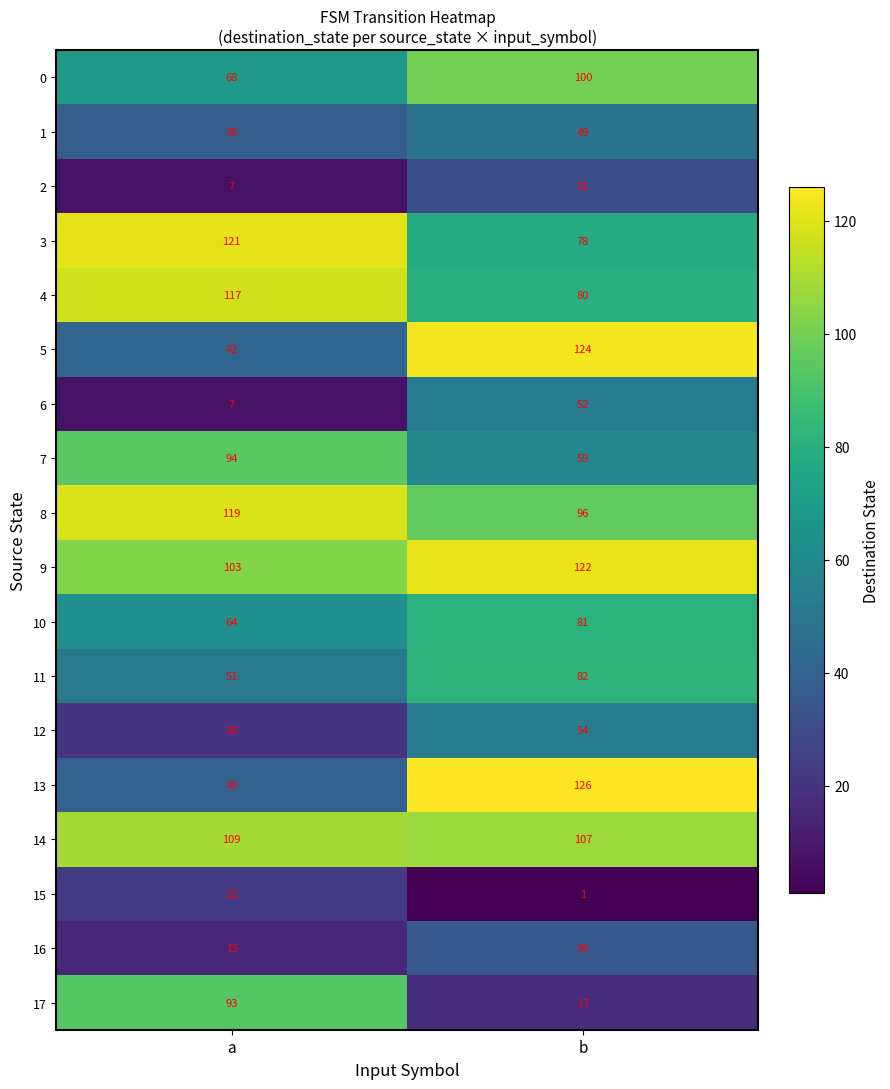

Which series changed the most between a and b?

13